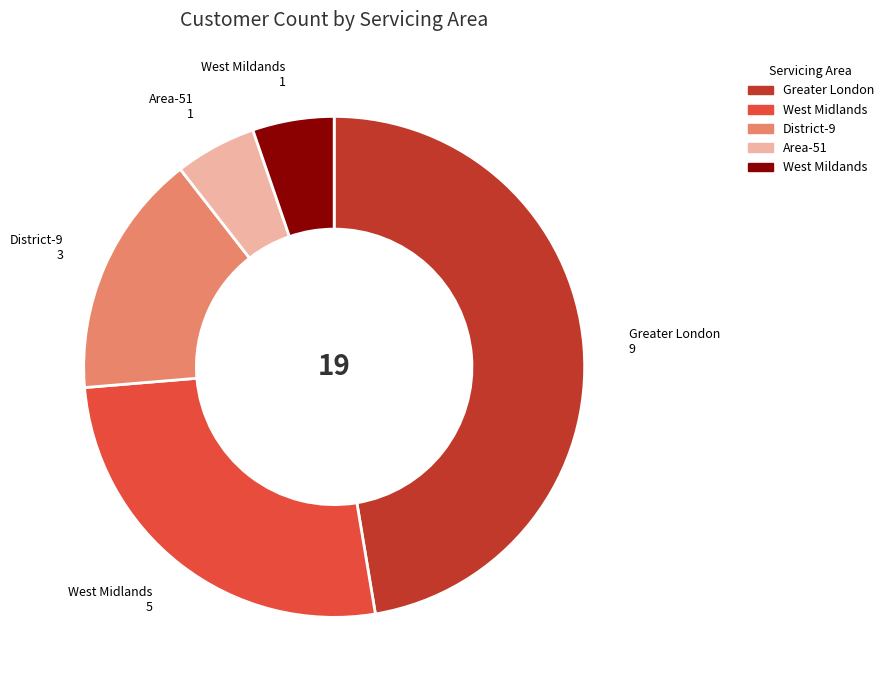

Does Greater London account for over 50% of the chart?

No